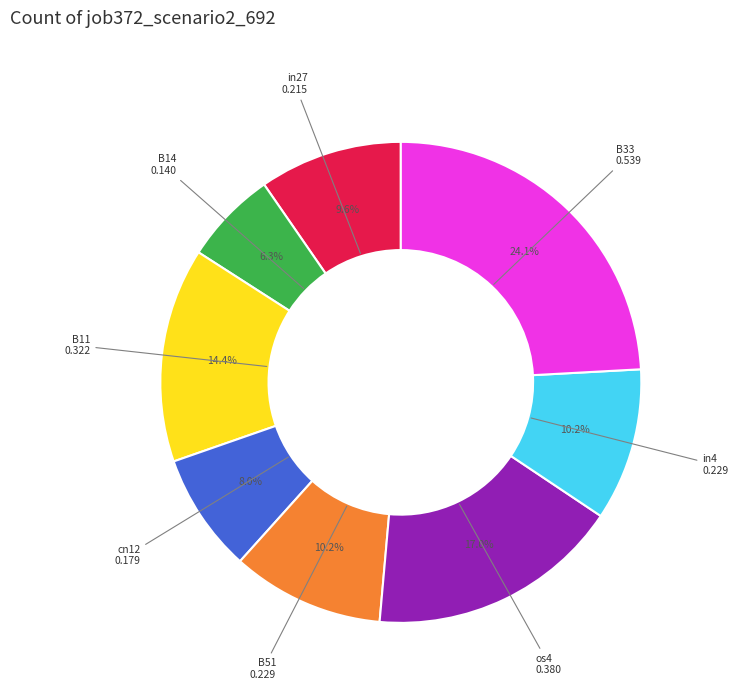

Does any single category account for the majority?

No